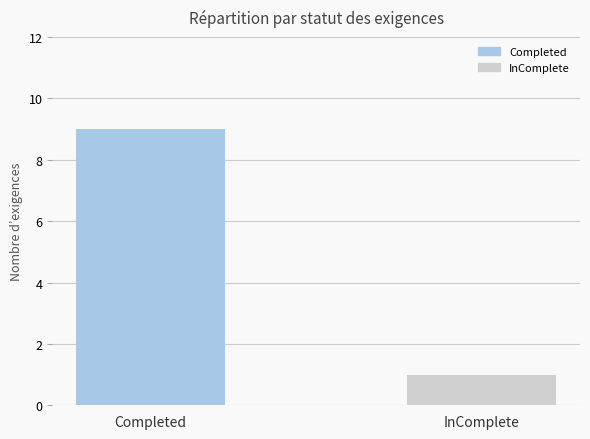

How many bars are there in total?

2